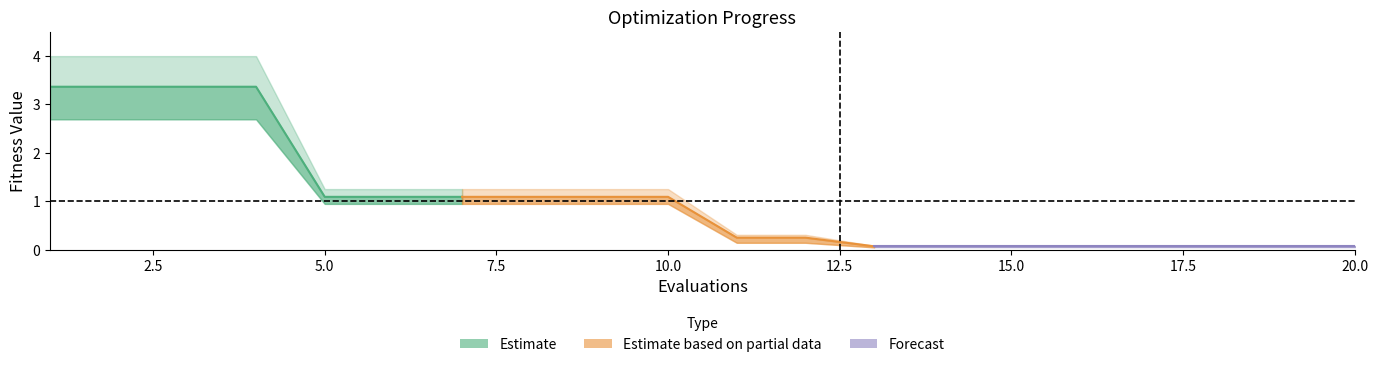

True or false: mean has a value of 5.9 at 2.

False